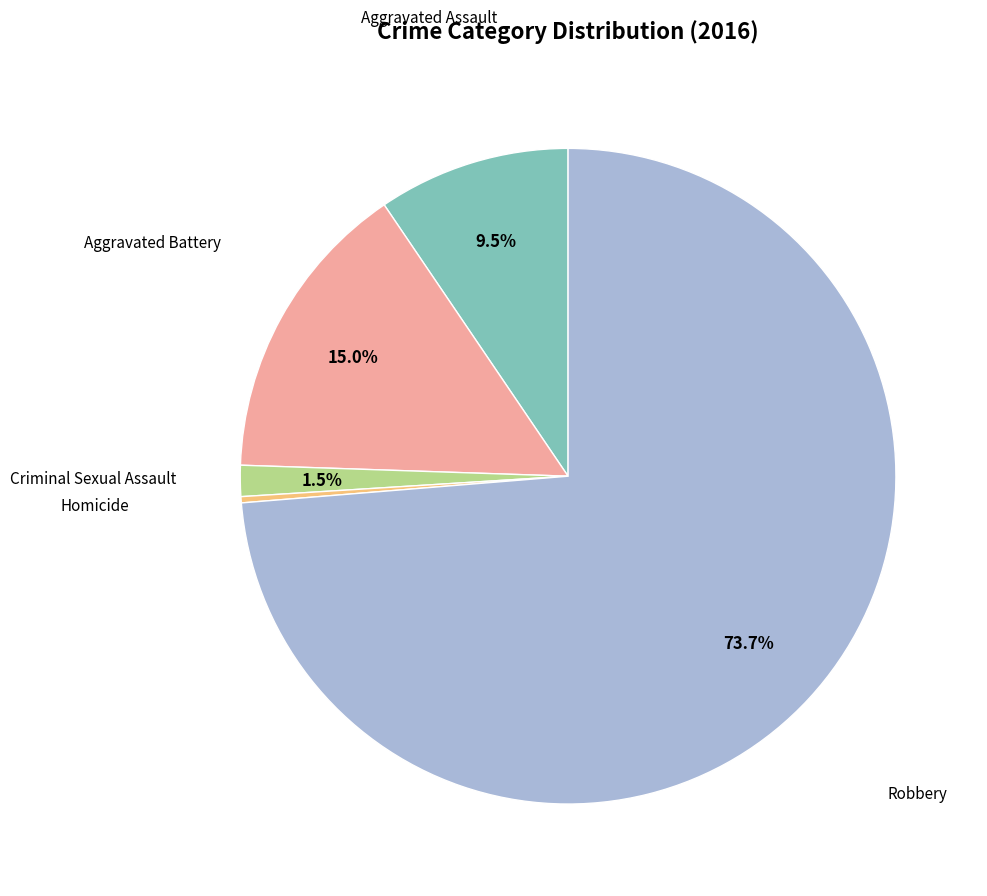

Does any single category account for the majority?

Yes